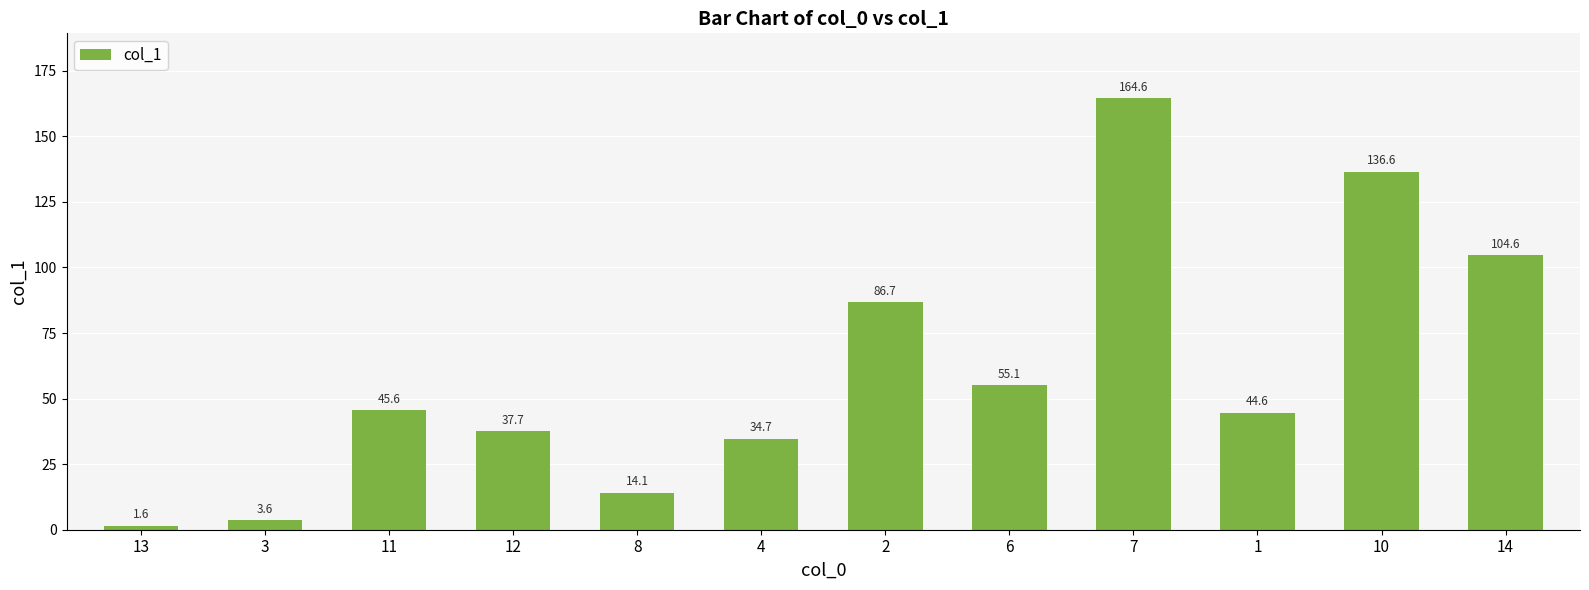

At which category does the chart reach its minimum across all series?

13